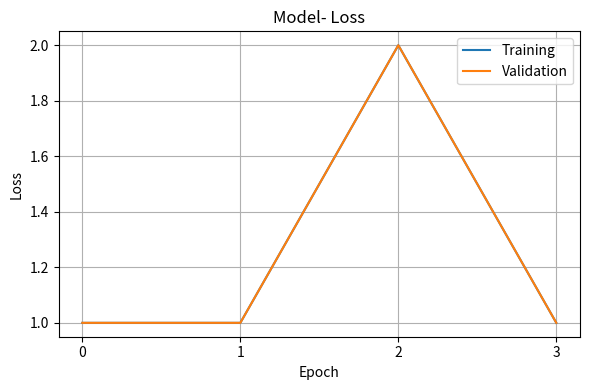

What is the sum of all Training values?

5